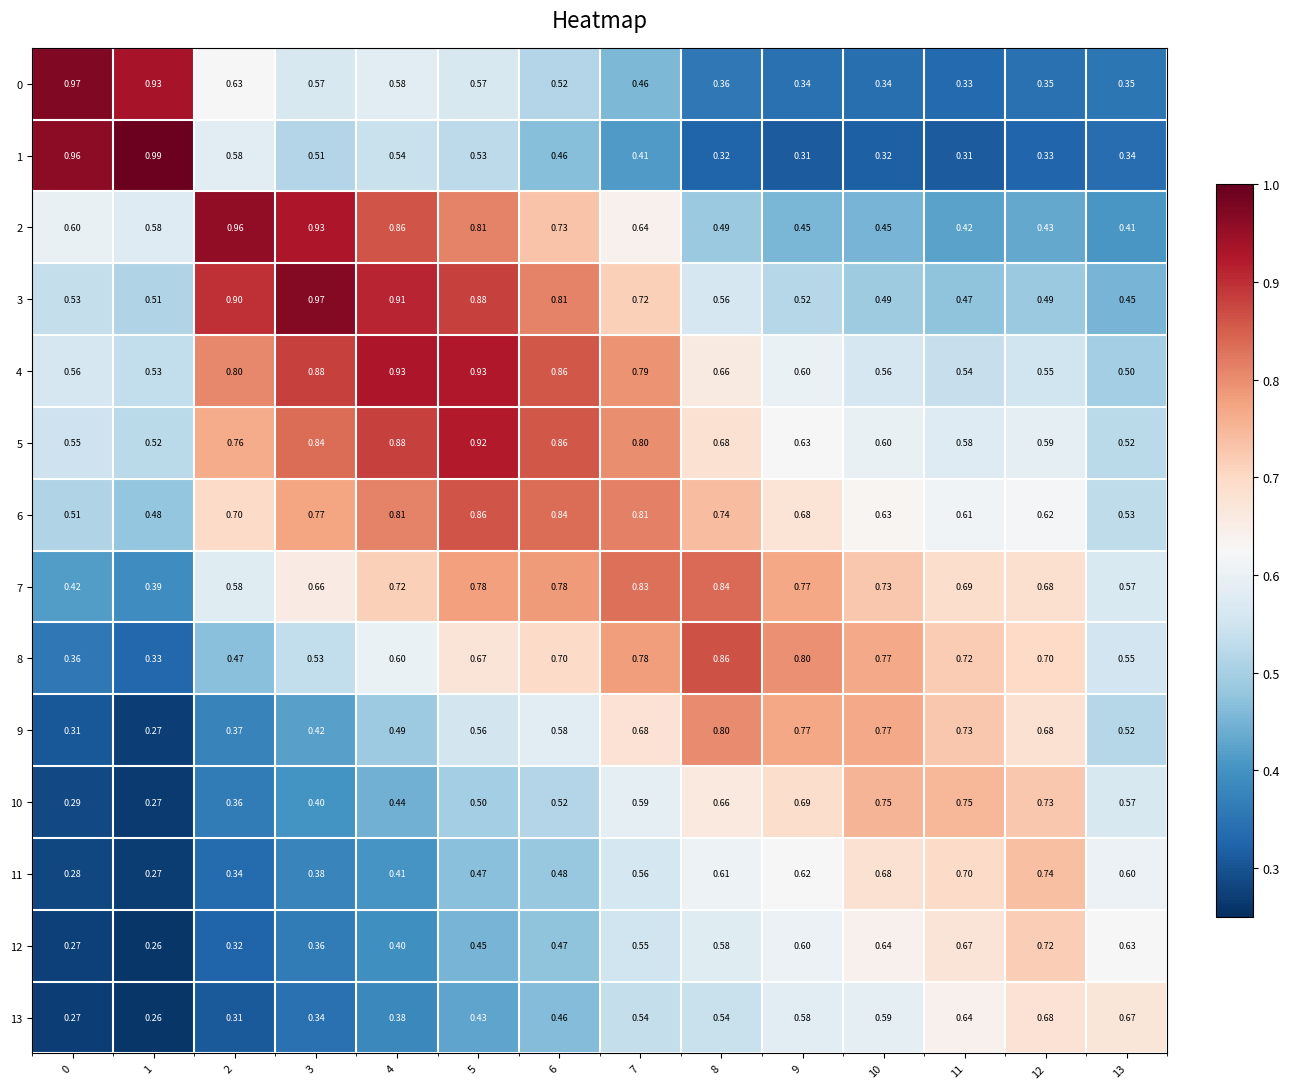

Is the value of 9 at 6 greater than the value of 13 at 10?

No